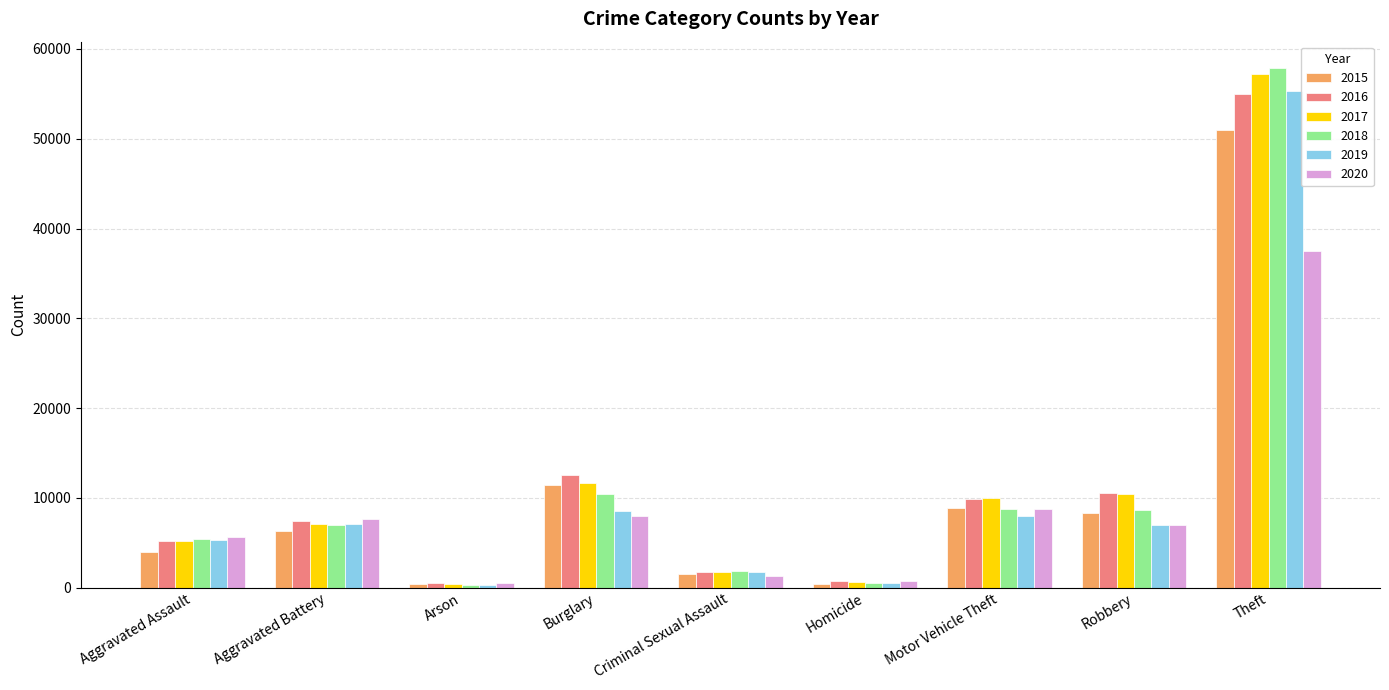

Which series has the widest spread of values?

2018